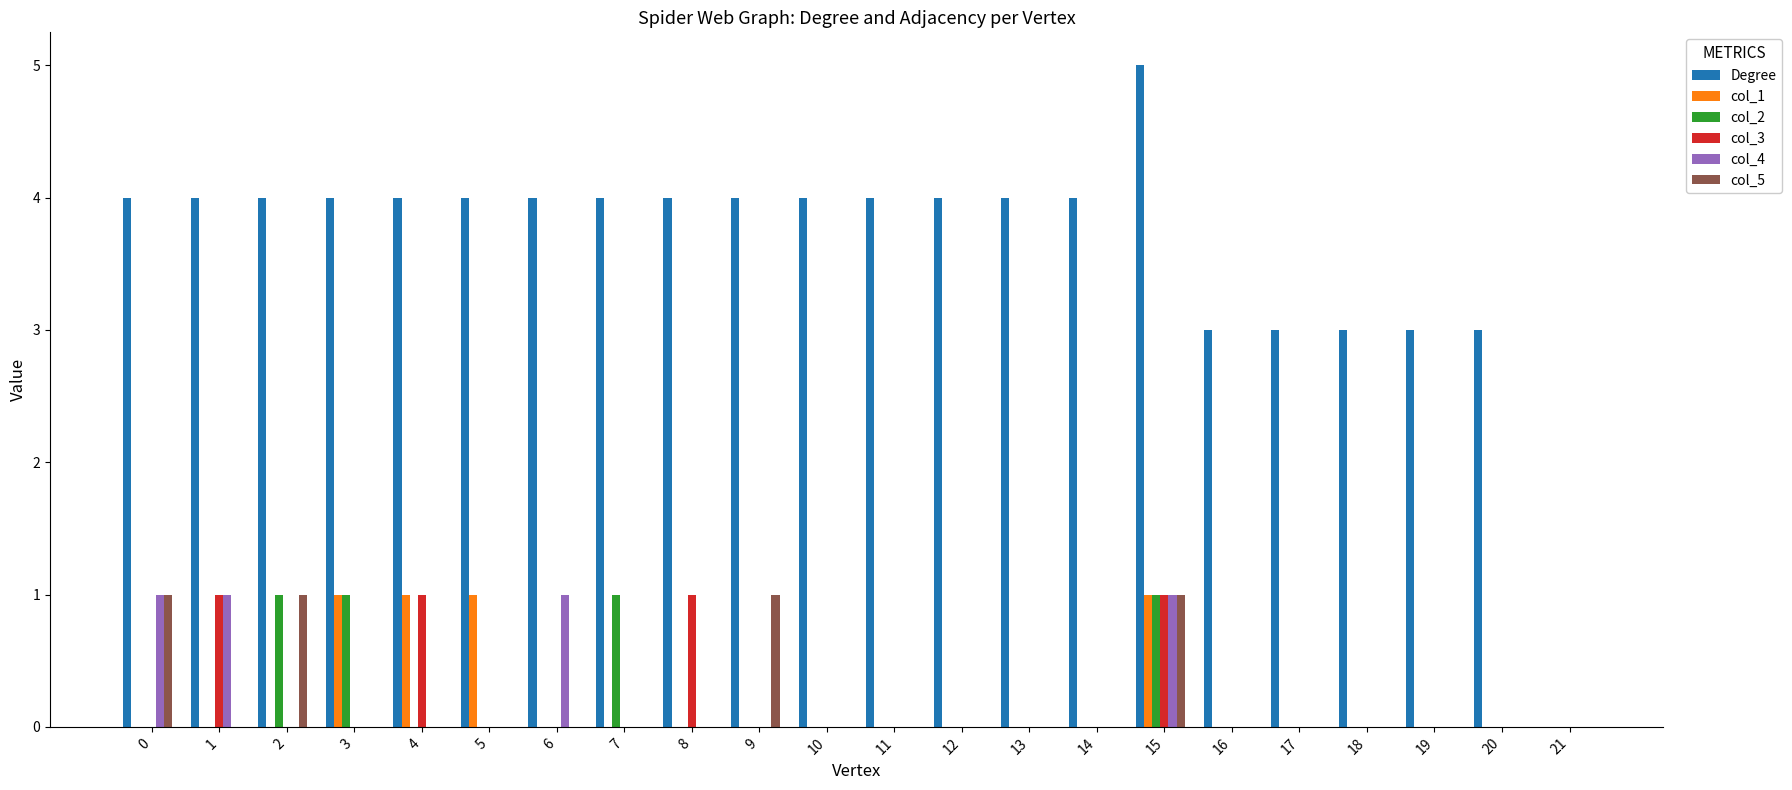

The col_1 series shows 2 at 5. True or false?

False